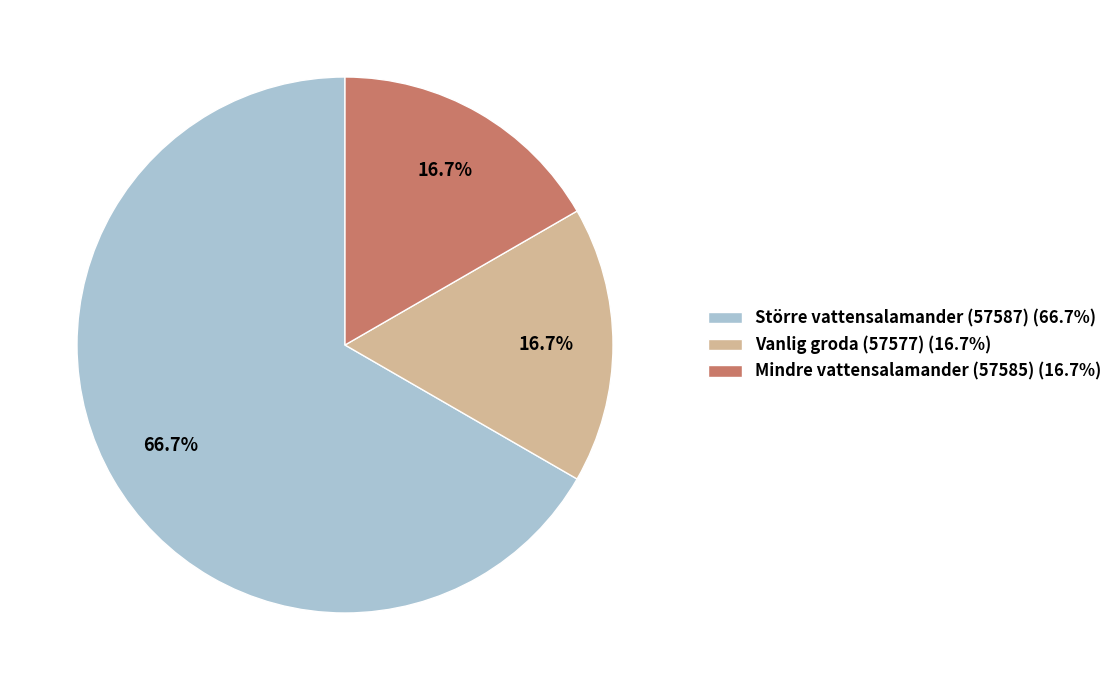

The Mindre vattensalamander (57585) slice represents 17% of the pie. True or false?

True